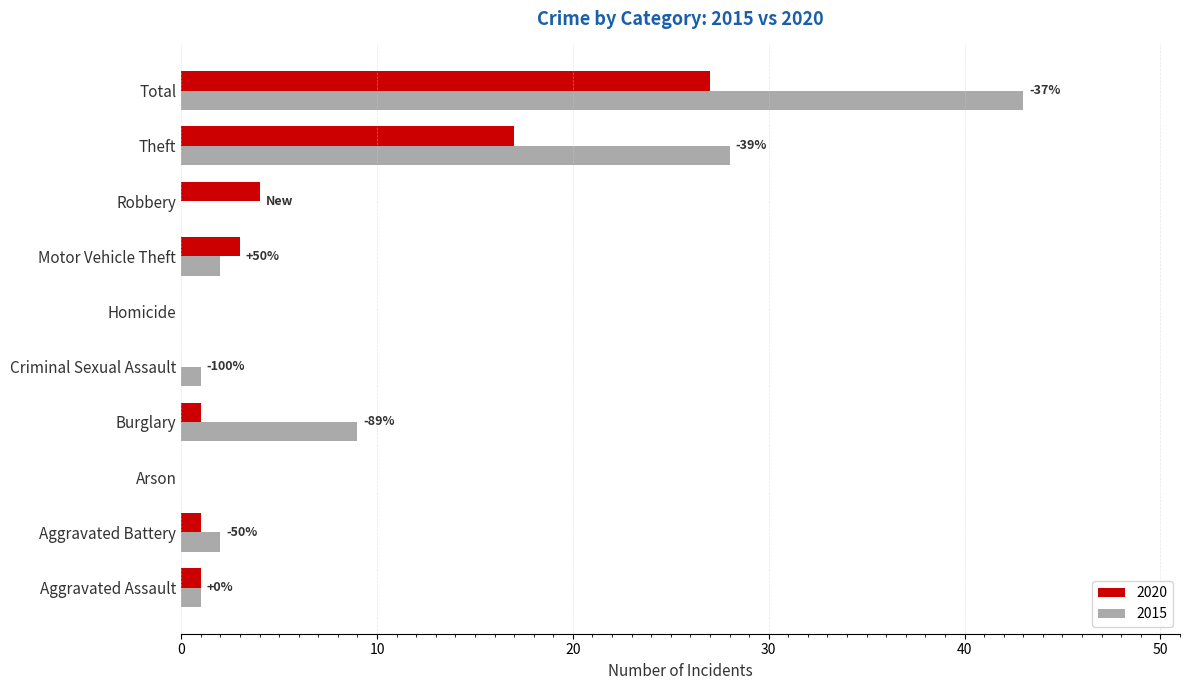

Where is 2015 nearest to the value 21?

Theft